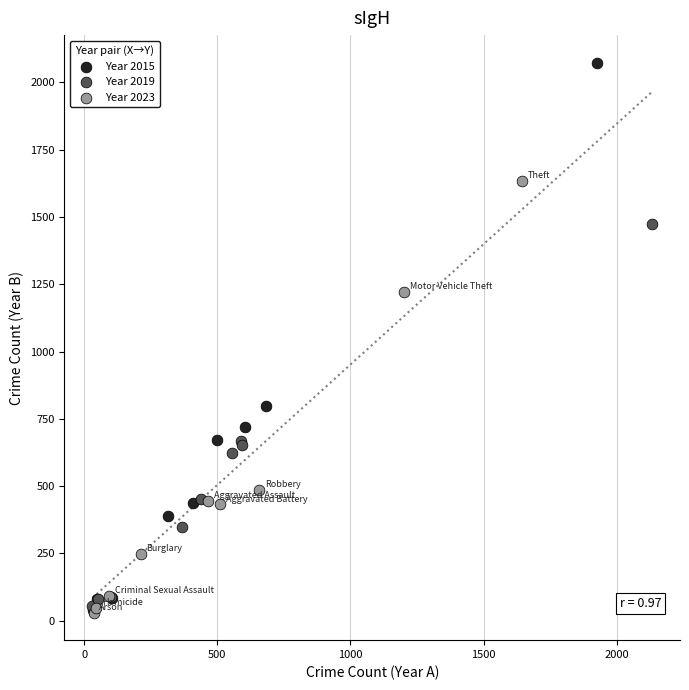

Which series contains the highest Y value?

Year 2015